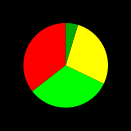

Is there a majority slice in this chart?

No